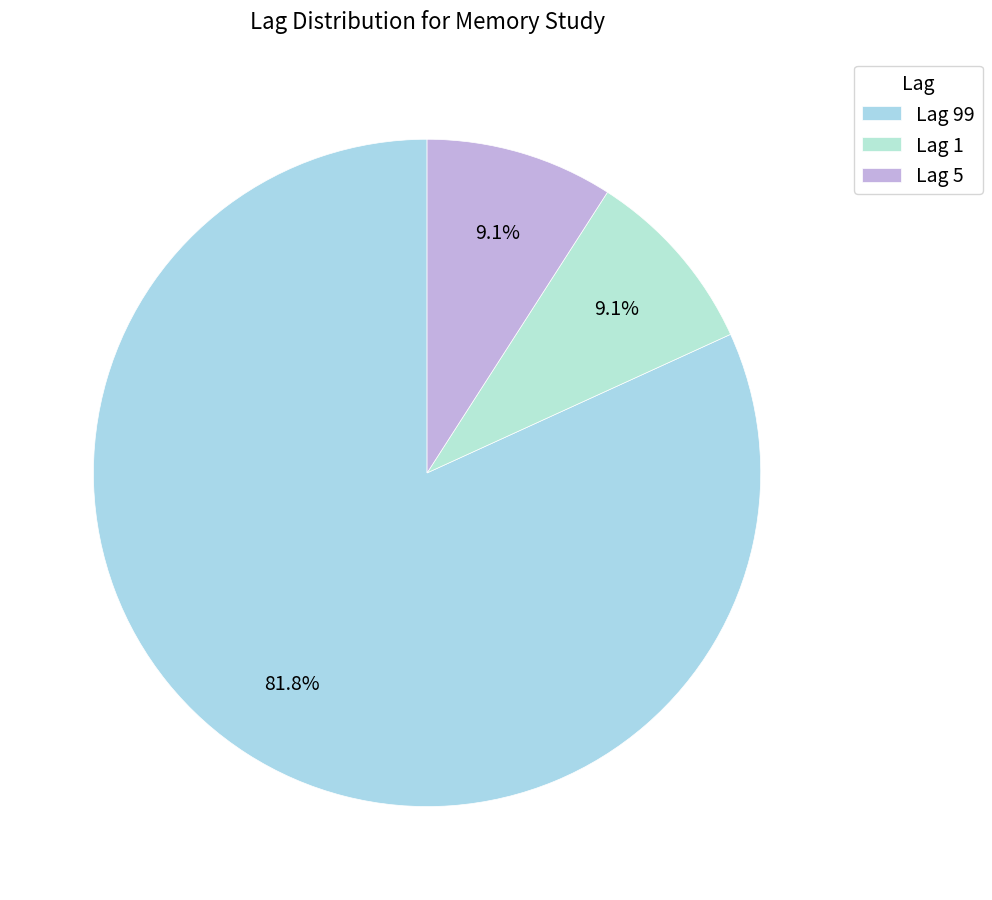

Which slice is the largest?

Lag 99